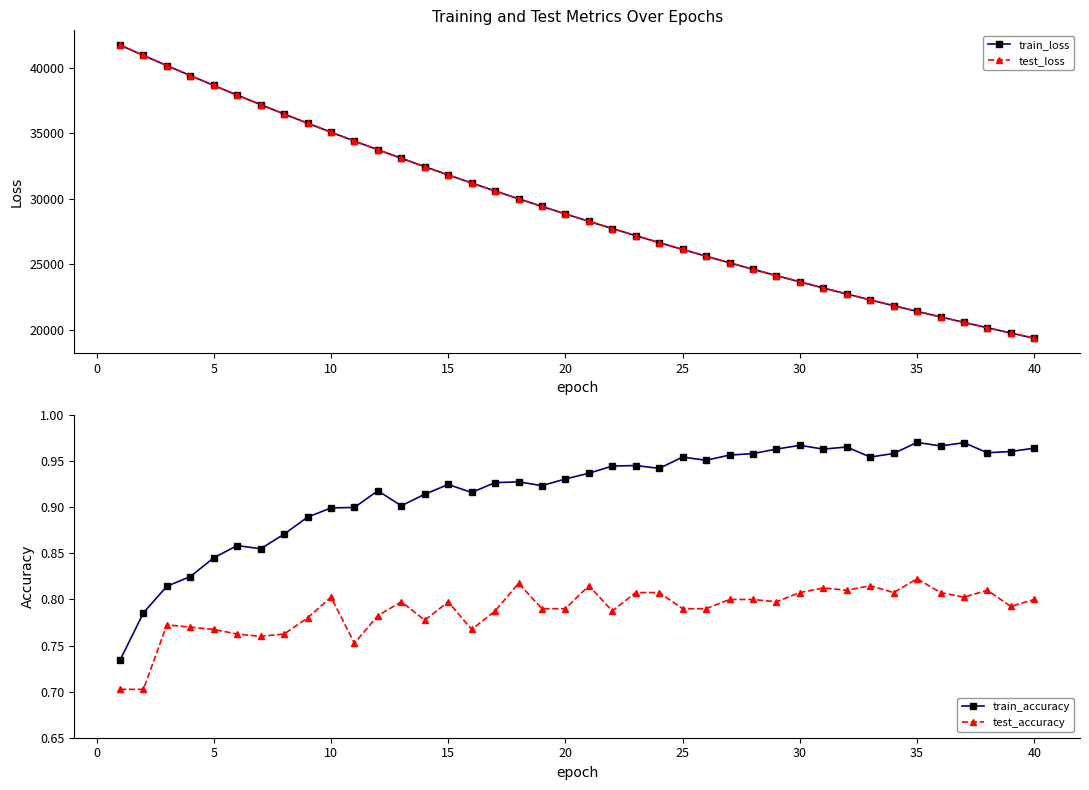

What is the greatest value displayed?

41735.1